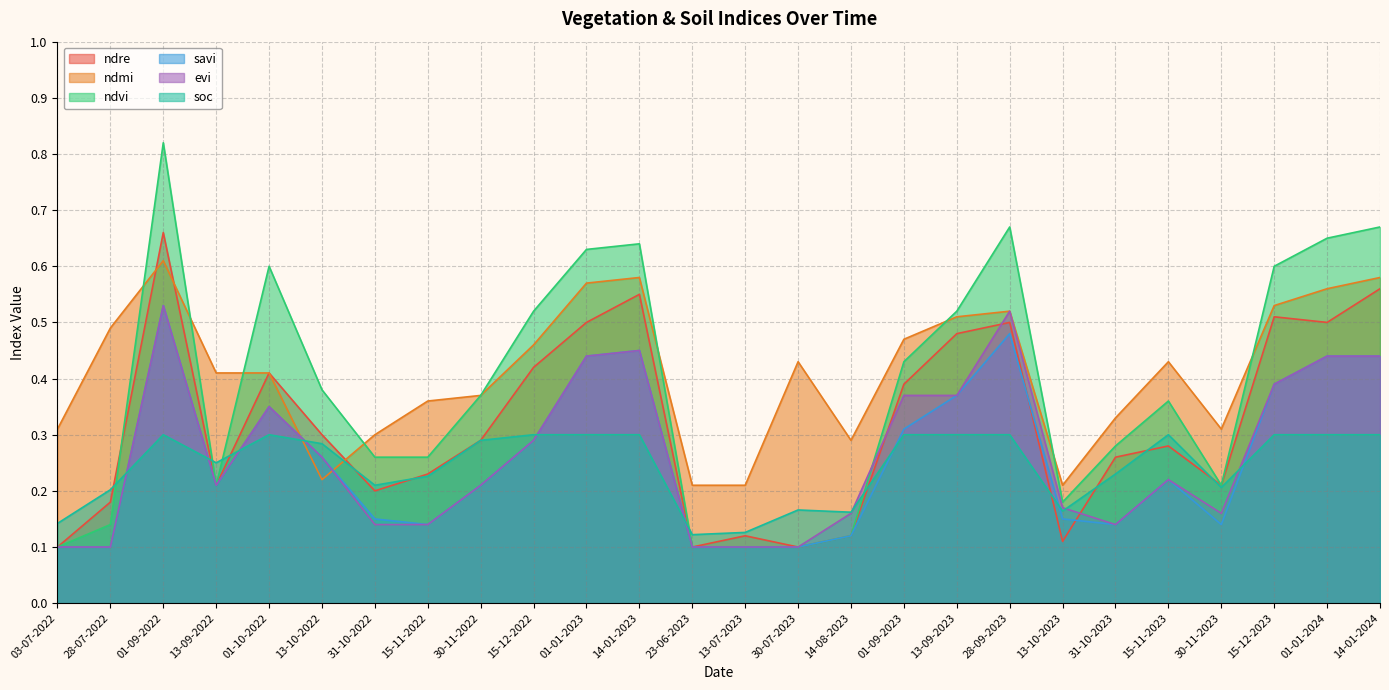

Which series has the largest total across all categories?

ndmi